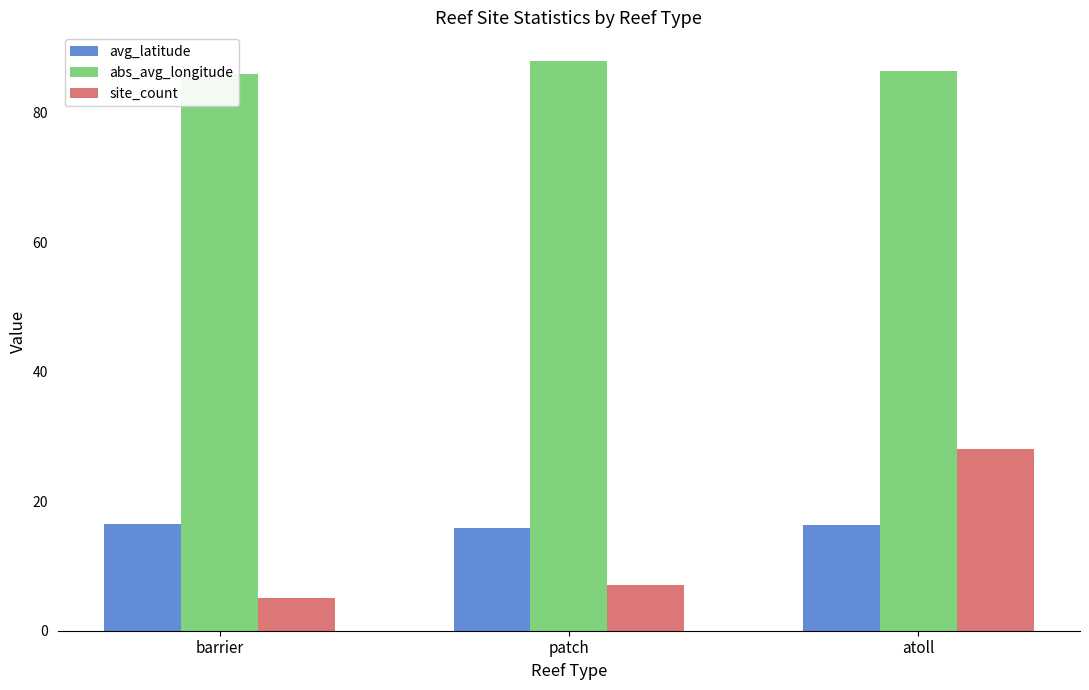

Reading left to right, what are all the values shown in this chart?

avg_latitude: 16.5	15.9	16.3
abs_avg_longitude: 85.9	88.0	86.3
site_count: 5.0	7.0	28.0